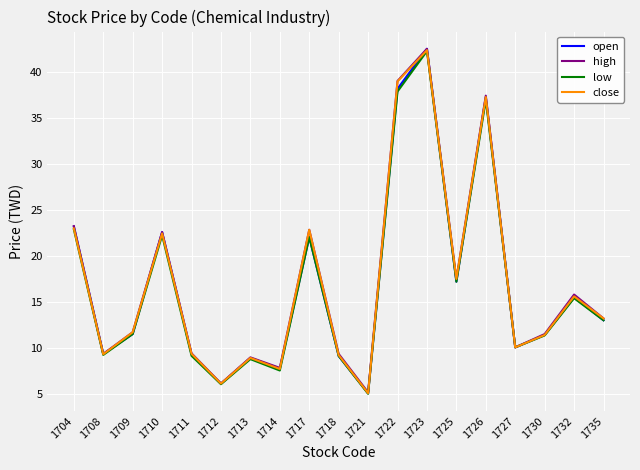

What is the average value of the low series?

16.7